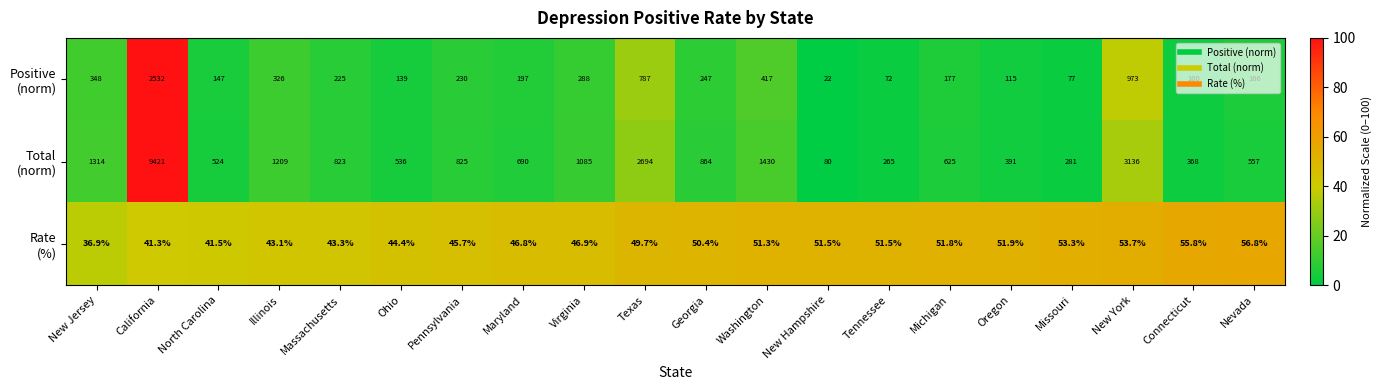

What is the minimum value shown in the chart?

22.0